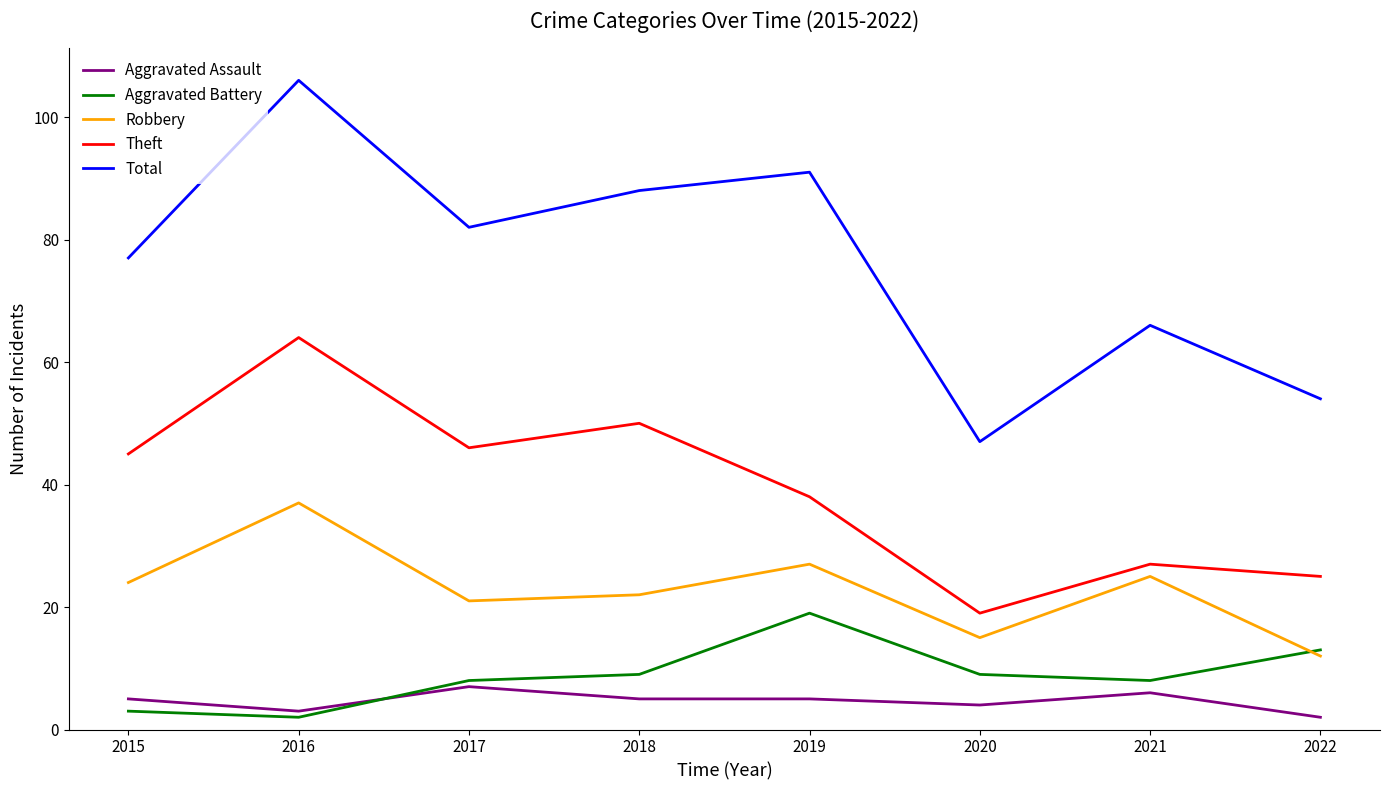

What is the sum of the Robbery values at 2016 and 2019?

64